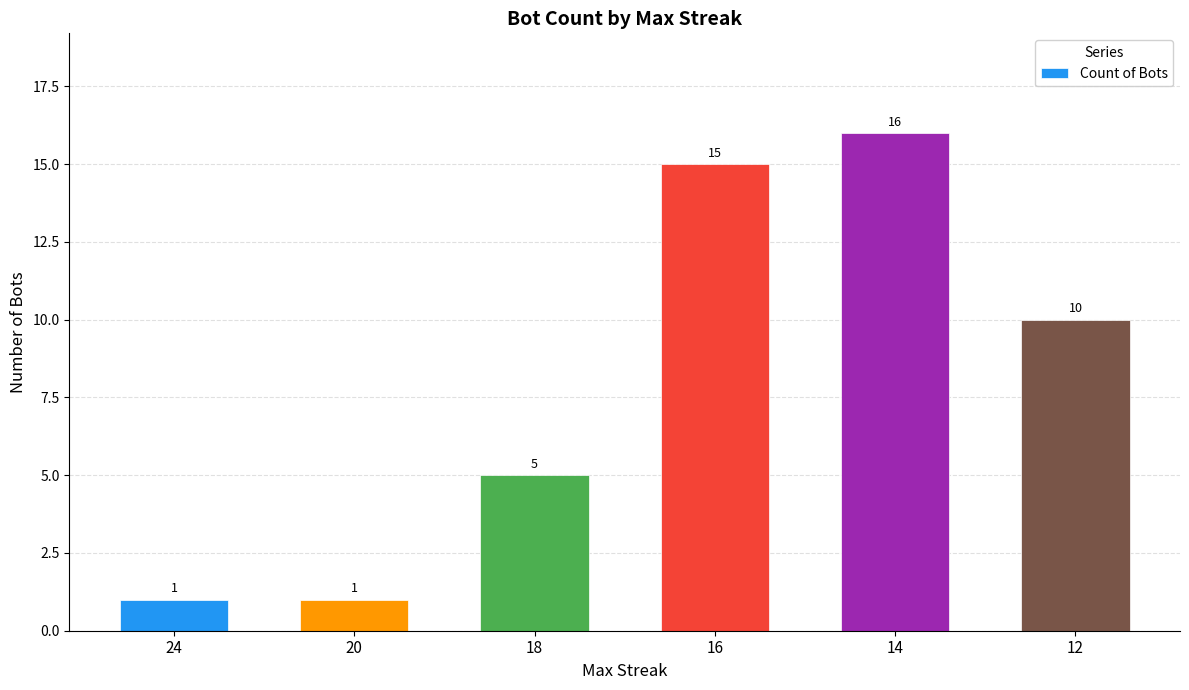

True or false: the data shows 6 at 16.

False